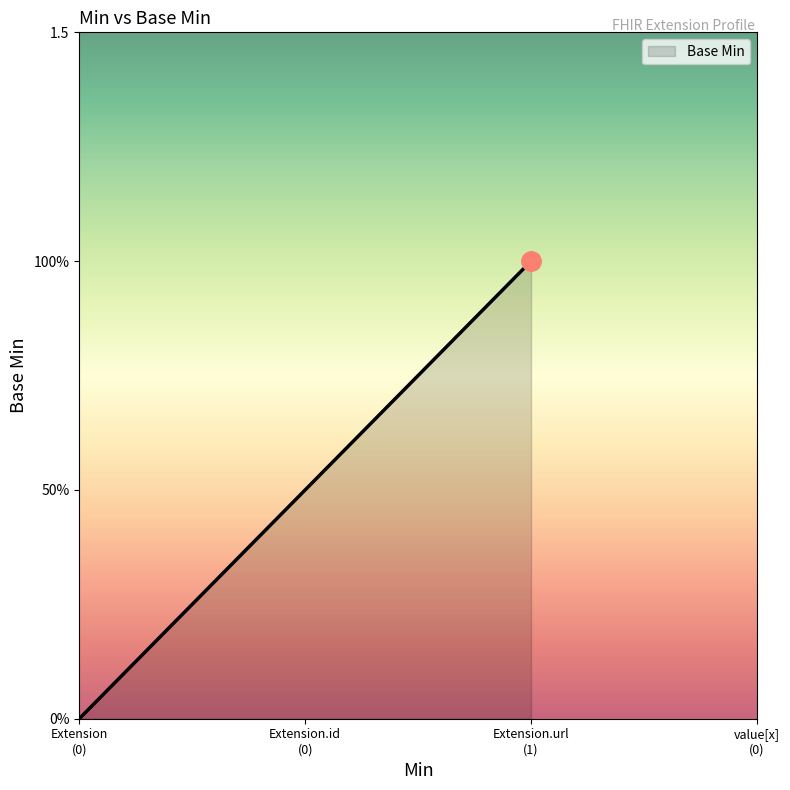

The chart shows a value of 0 at Extension. True or false?

True